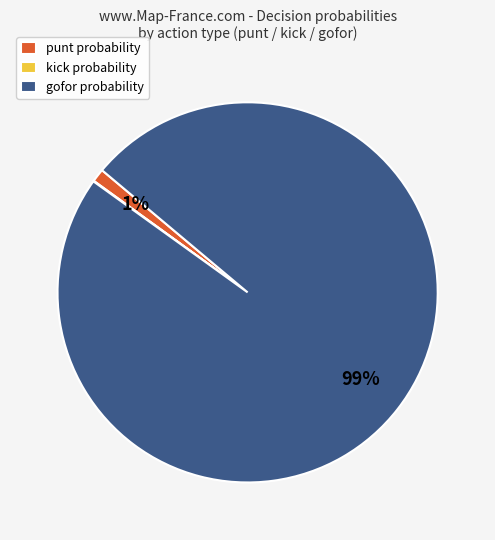

The gofor probability slice represents 89% of the pie. True or false?

False